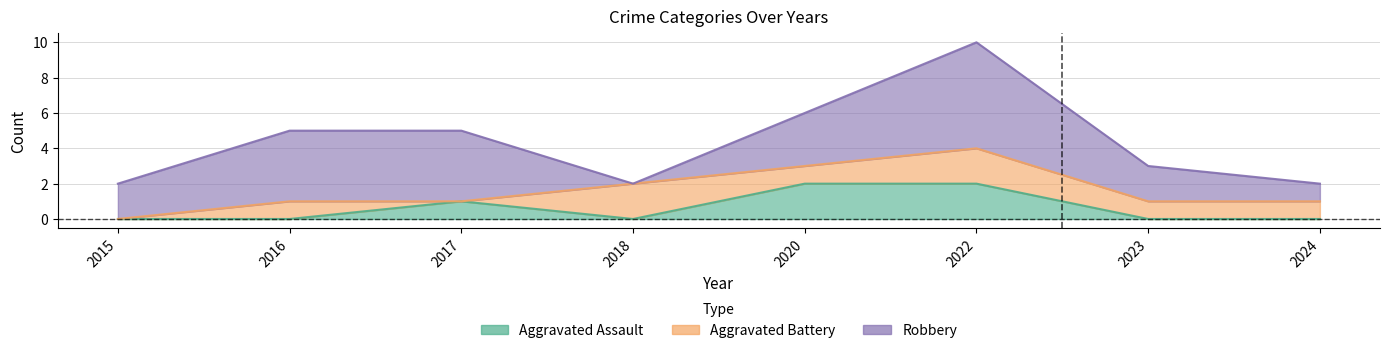

How many lines are shown in the chart?

3